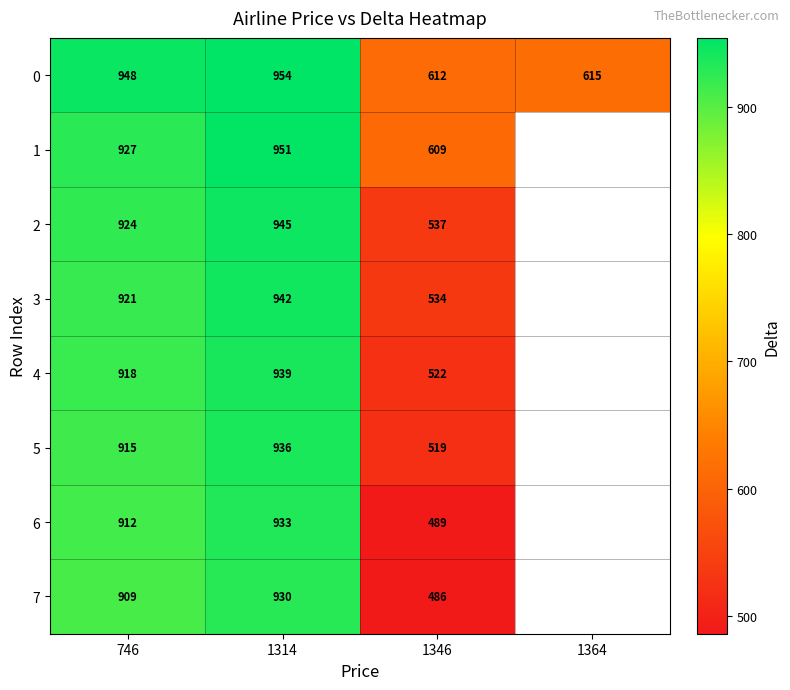

The value of 4 at 746 is 918. True or false?

True